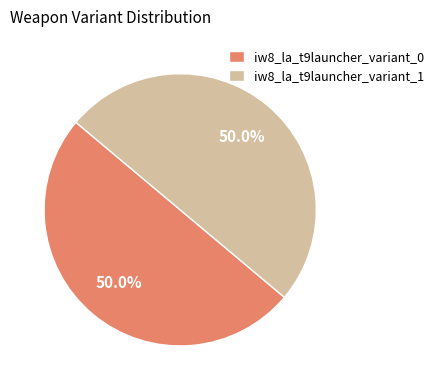

What is the ratio of the value at iw8_la_t9launcher_variant_1 to the value at iw8_la_t9launcher_variant_0?

1.0